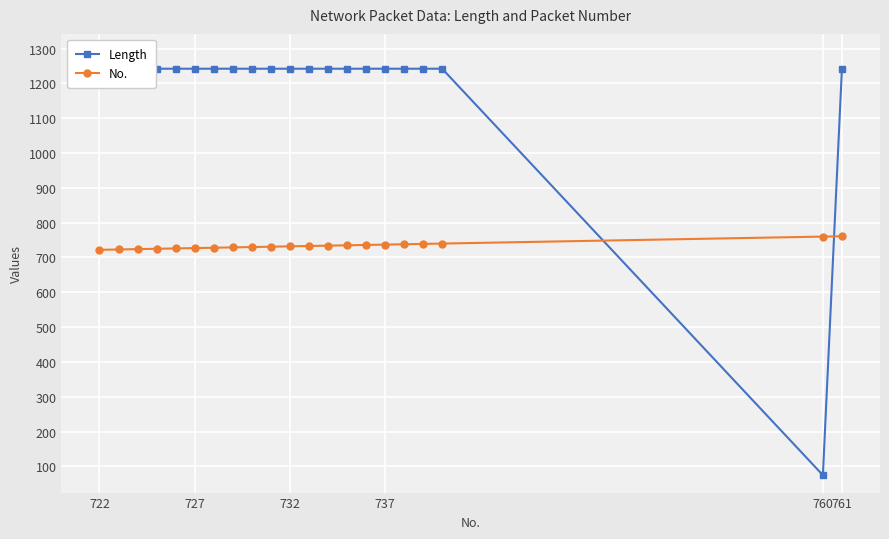

Is it true that No. equals 225 at 737?

False